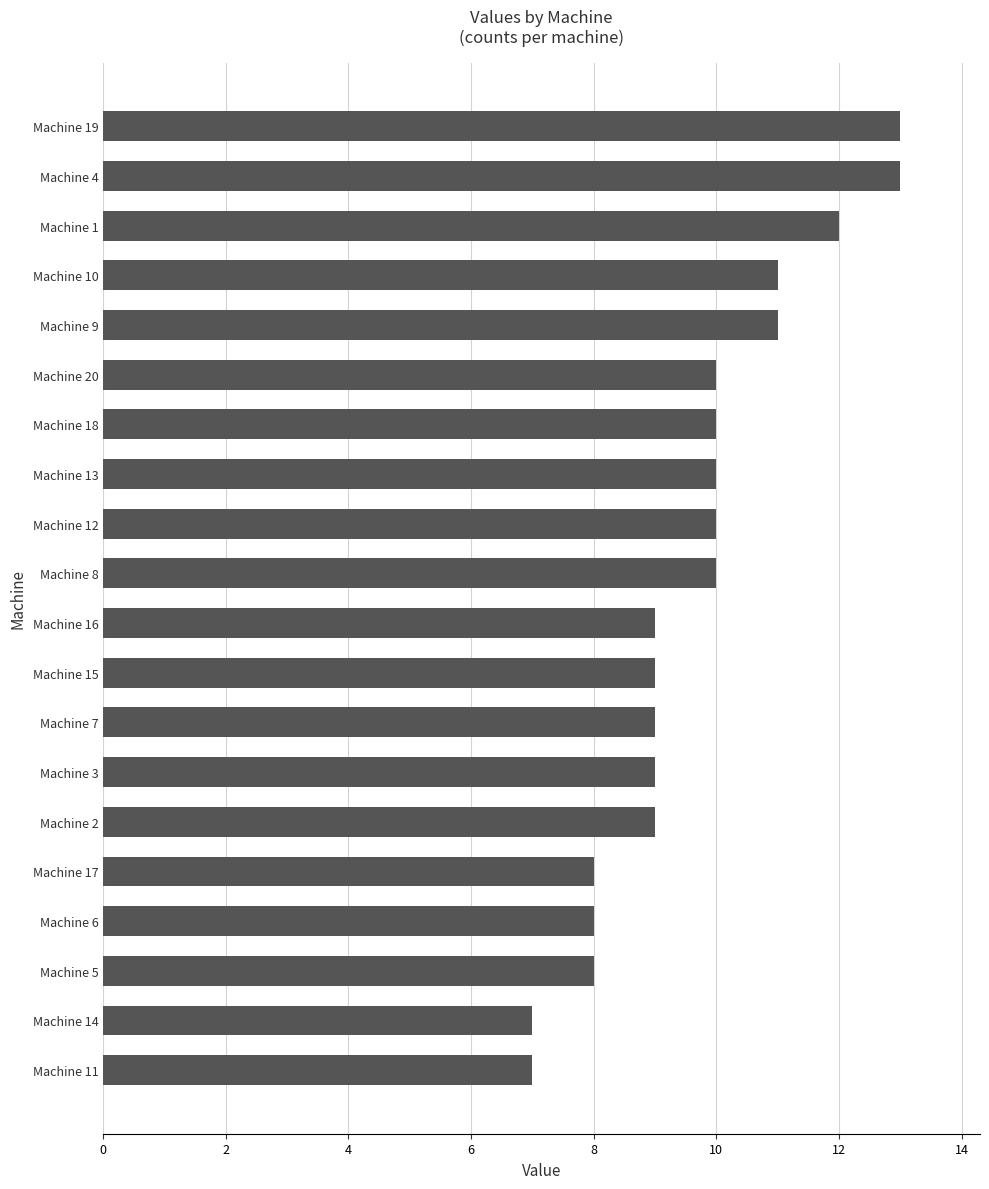

Reading bottom to top, what are all the values shown in this chart?

7	7	8	8	8	9	9	9	9	9	10	10	10	10	10	11	11	12	13	13